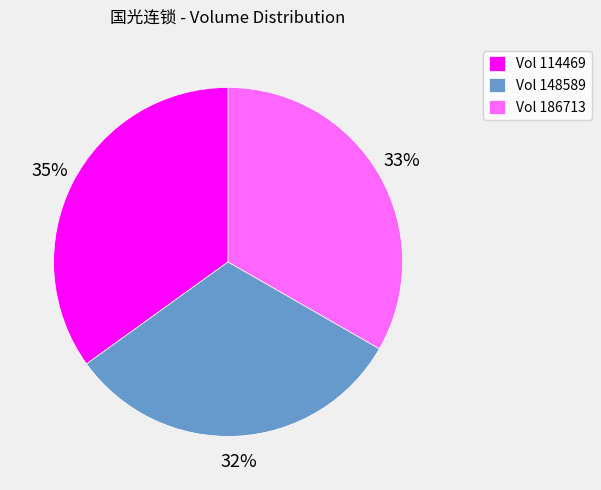

Is there any slice that represents more than half of the pie?

No